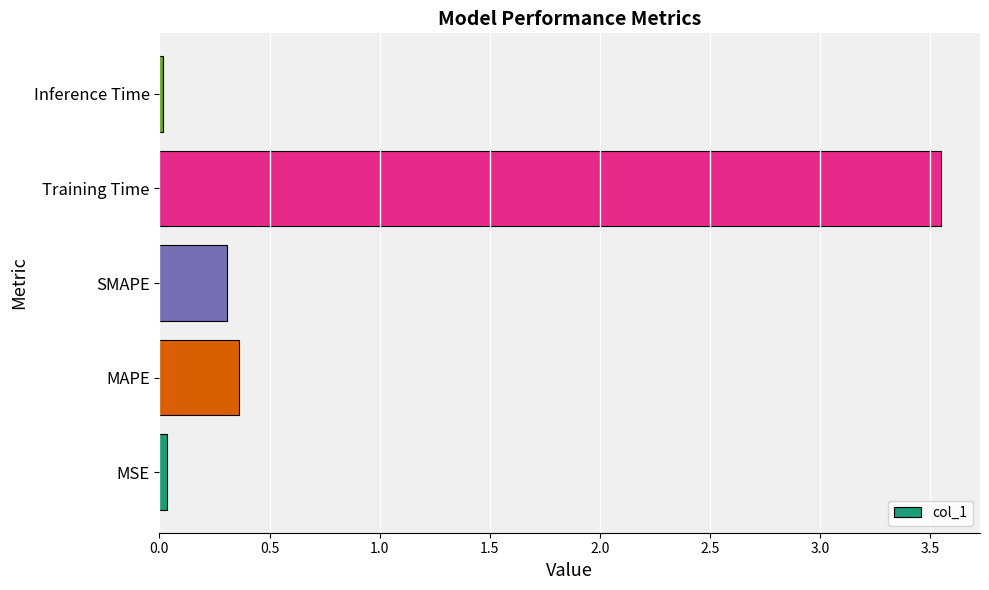

The chart shows a value of 2.4 at Training Time. True or false?

False